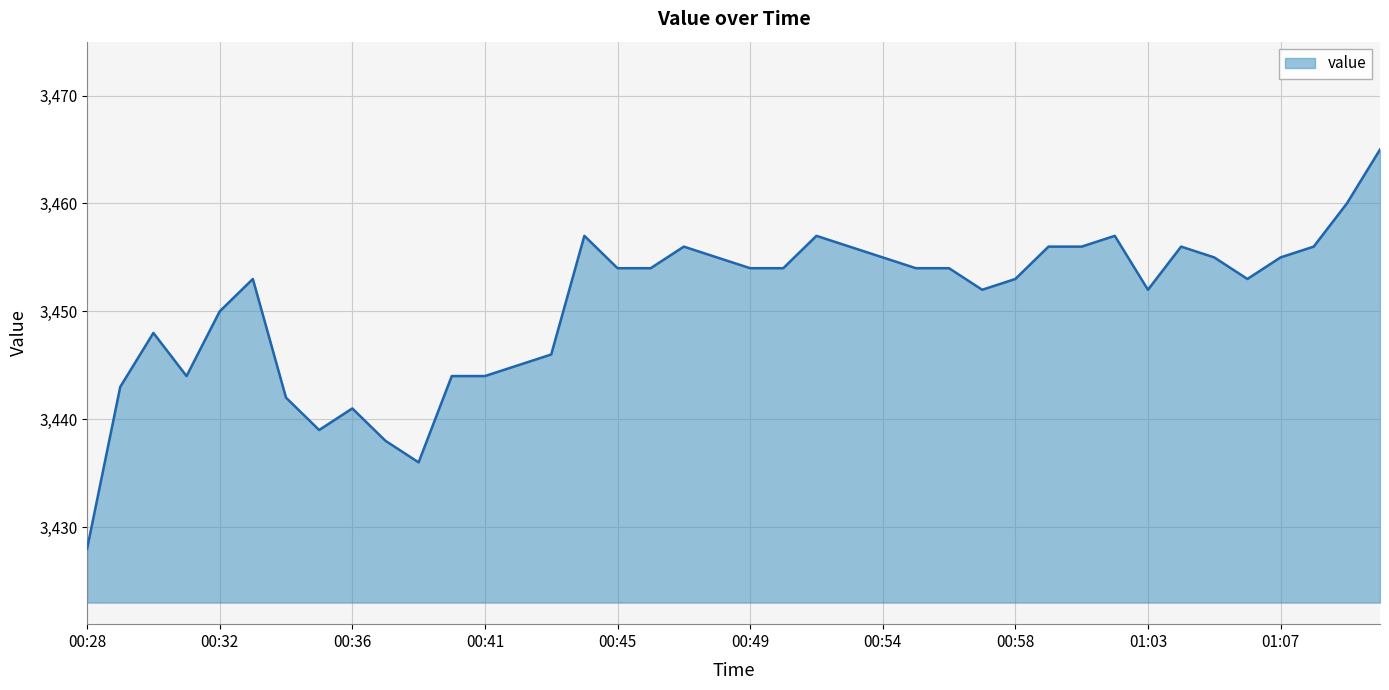

What is the difference between the maximum and minimum values?

37